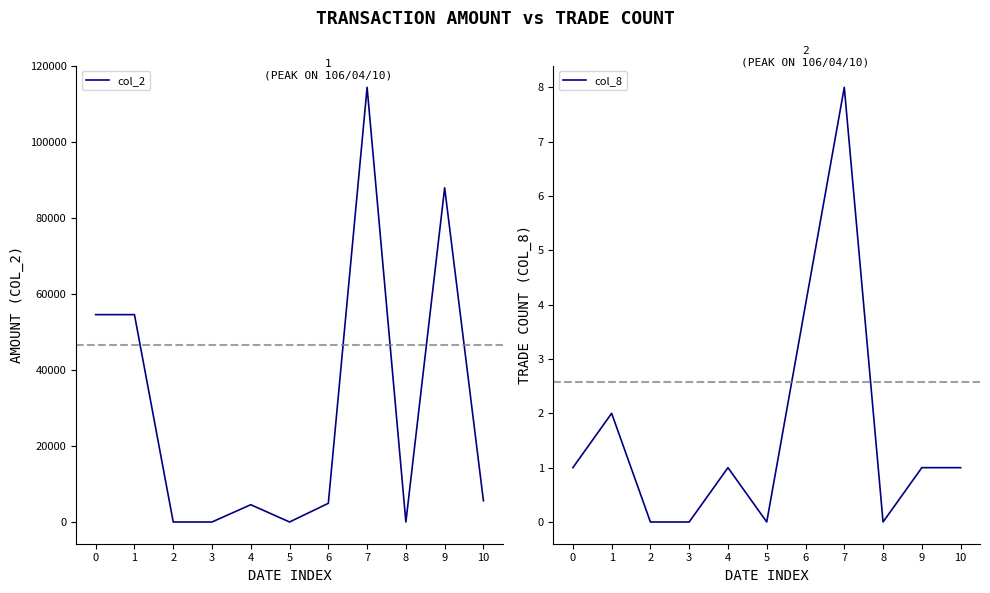

True or false: col_2 and col_8 intersect in this chart.

False